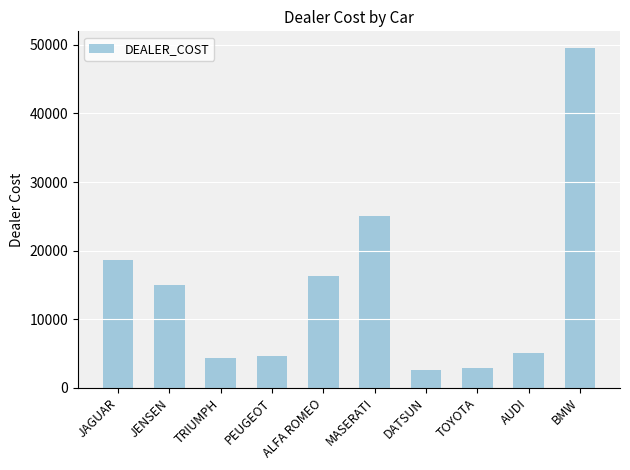

How many data points does each series have?

10